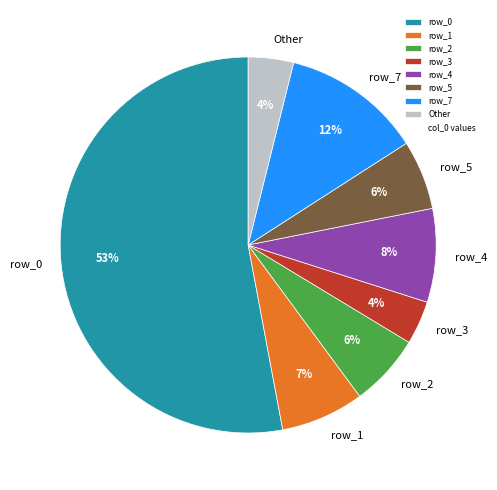

To the nearest percent, what percentage of the pie is row_4?

8%